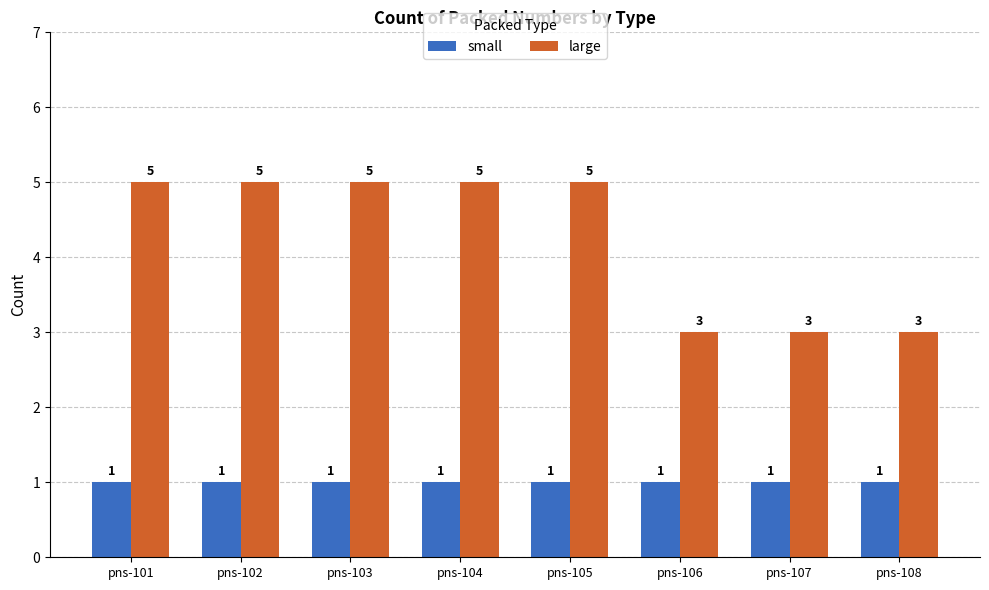

Which series has the widest spread of values?

large